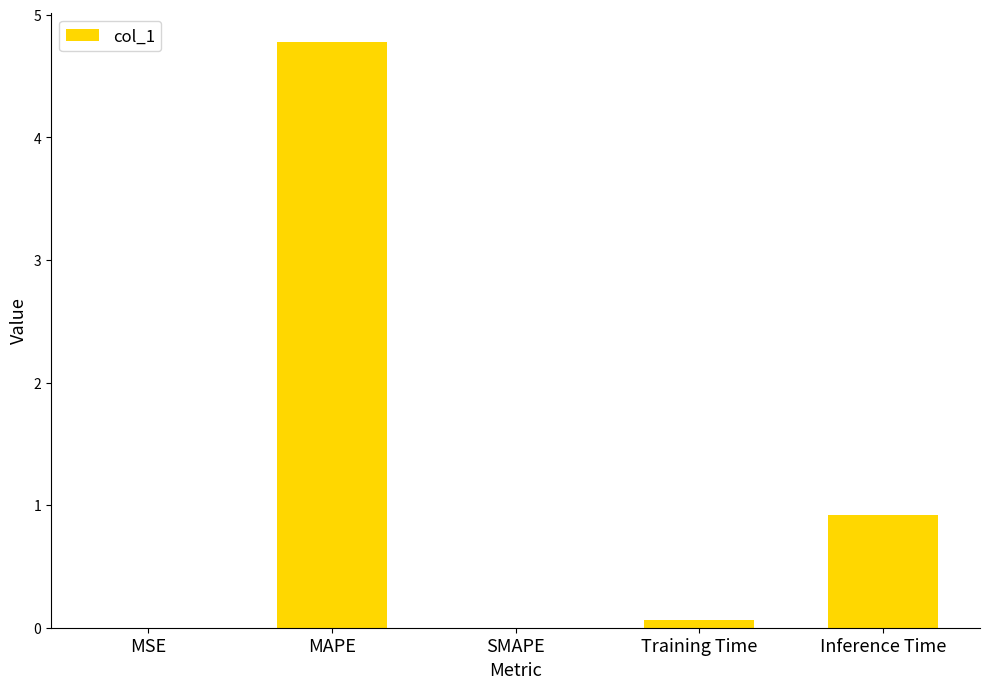

How many categories are shown in the chart?

5